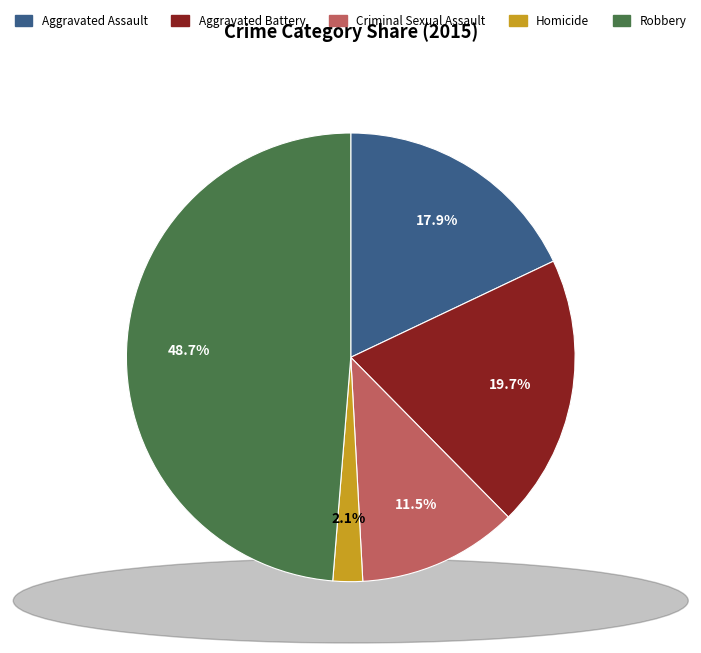

The Homicide slice represents 8% of the pie. True or false?

False